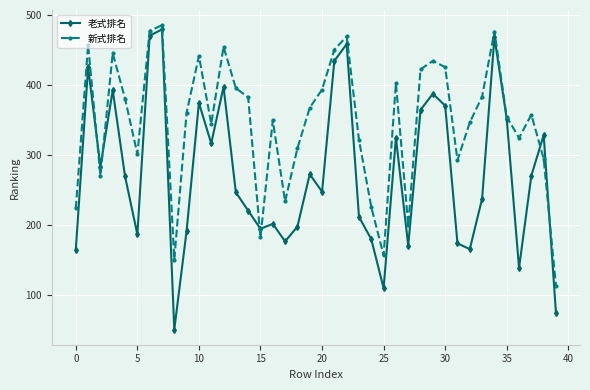

At how many categories does at least one series exceed 145?

39